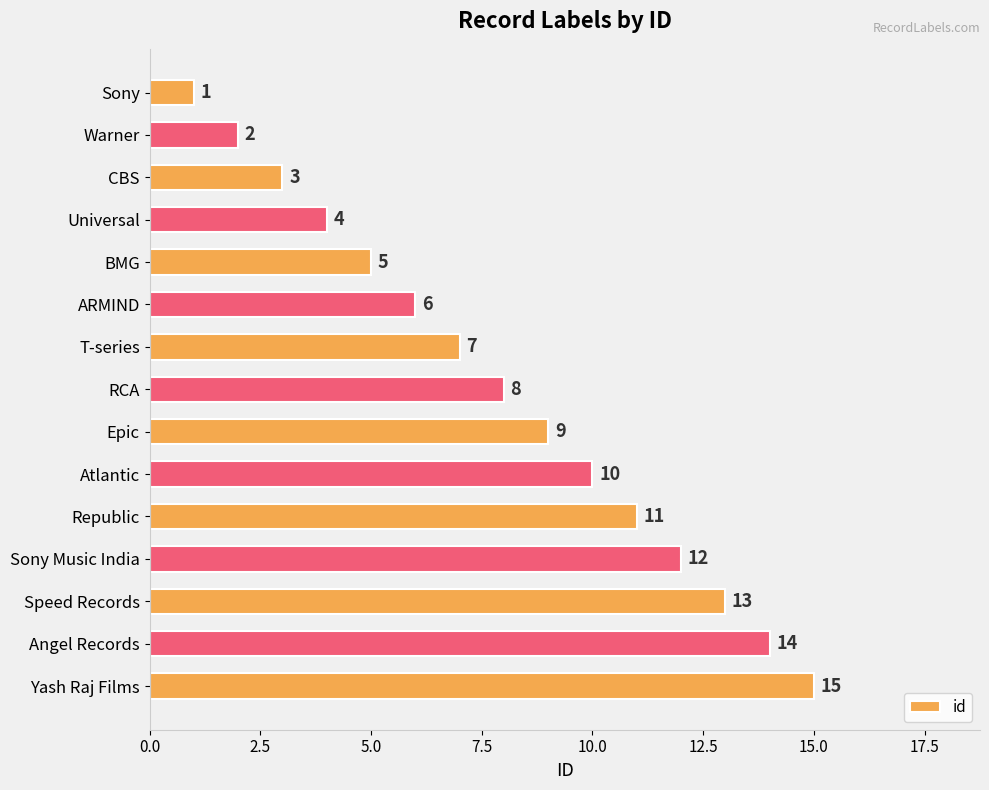

What is the sum of all values?

120